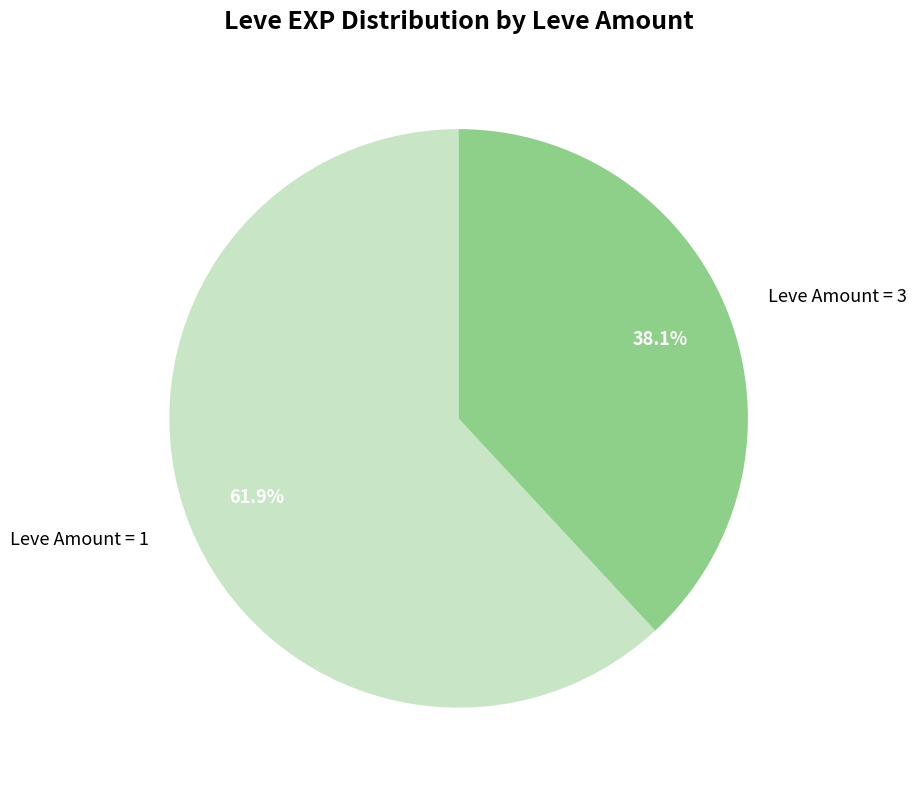

Combined, what portion of the pie is Leve Amount = 1 and Leve Amount = 3?

100.0%